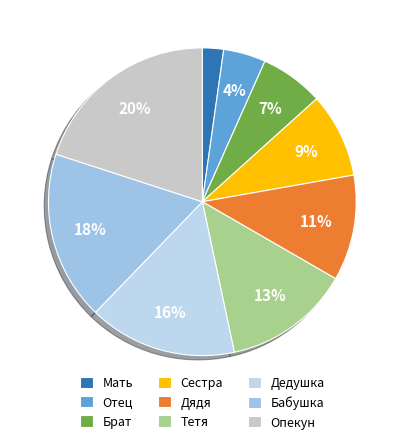

Combined, what portion of the pie is Тетя and Бабушка?

31.1%